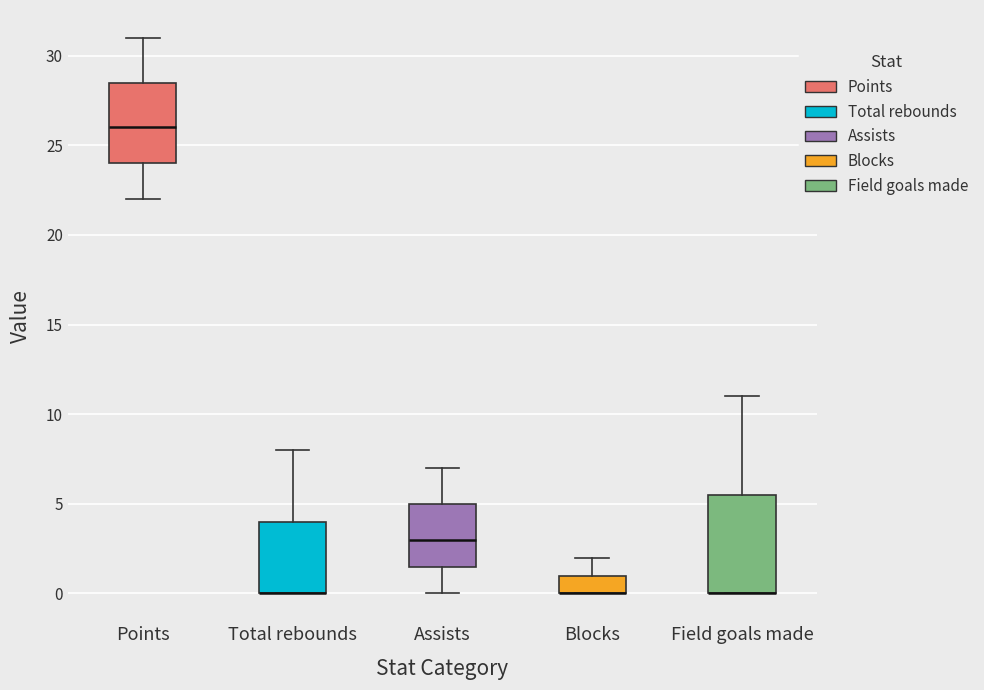

Reading left to right, read every box against the y-axis: the position of its median line, the range the box covers, and the ends of its whiskers. The values are not printed on the chart, so give them approximately, as read against the axis.

Points: median 26.0, box 24.0 to 28.5, whiskers 22.0 to 31.0
Total rebounds: median 0.0 (drawn on the box's lower edge), box 0.0 to 4.0, whiskers 0.0 to 8.0
Assists: median 3.0, box 1.5 to 5.0, whiskers 0.0 to 7.0
Blocks: median 0.0 (drawn on the box's lower edge), box 0.0 to 1.0, whiskers 0.0 to 2.0
Field goals made: median 0.0 (drawn on the box's lower edge), box 0.0 to 5.5, whiskers 0.0 to 11.0